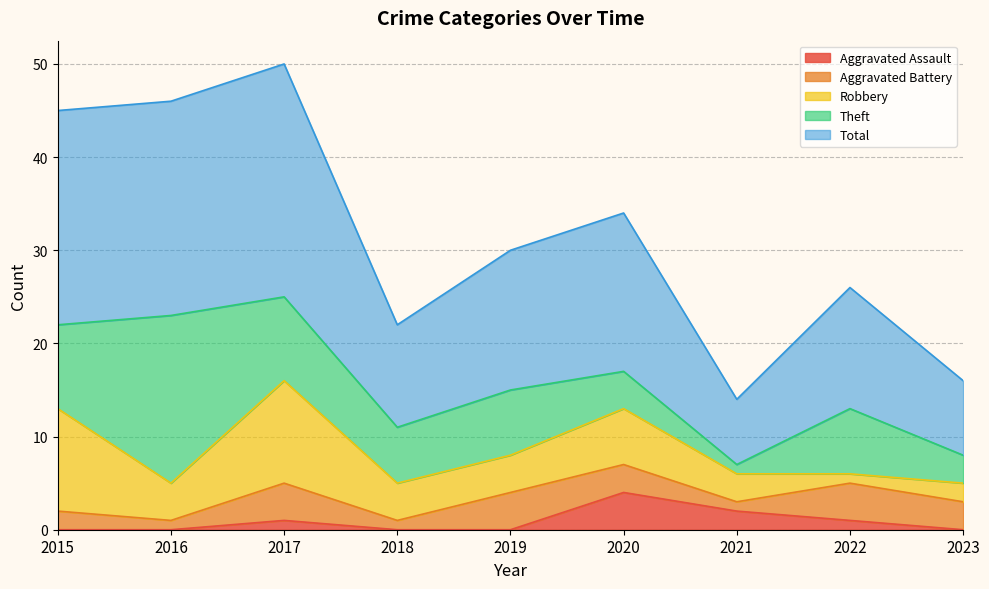

Is it true that Aggravated Battery equals 0 at 2018?

False